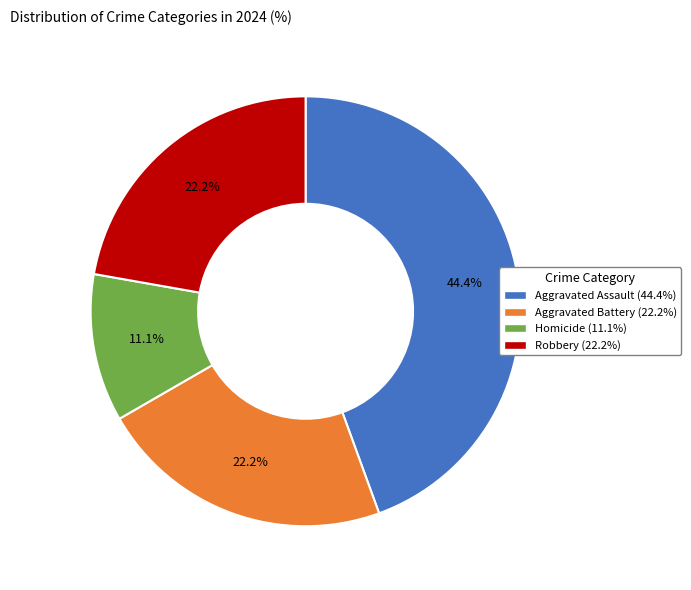

Is there a majority slice in this chart?

No